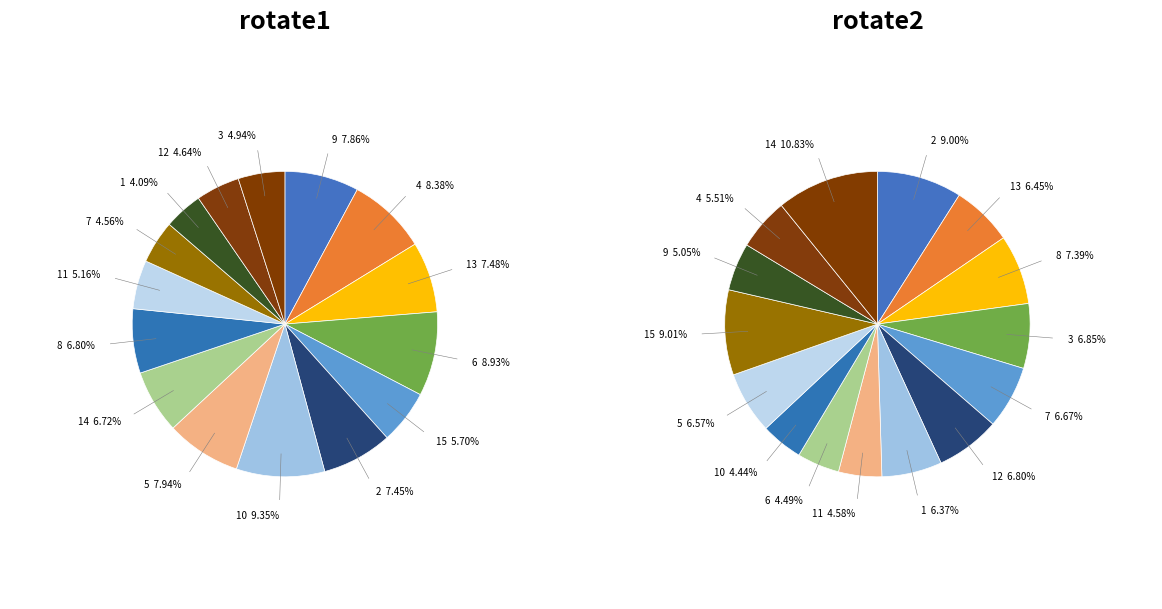

To the nearest percent, what is the average slice percentage?

7%